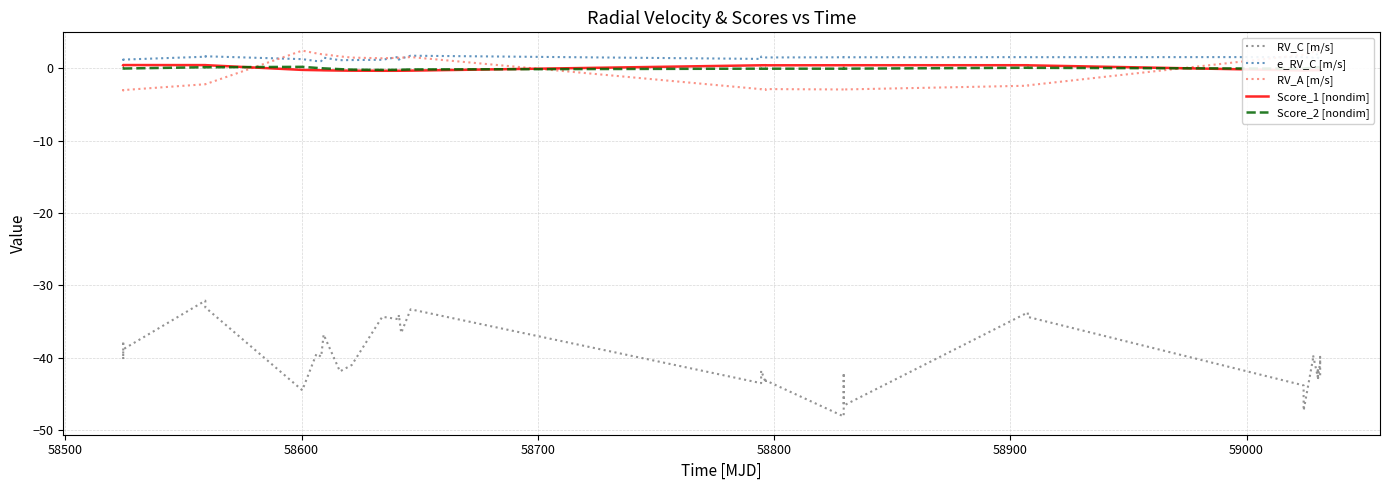

True or false: RV_C [m/s] and Score_1 [nondim] intersect in this chart.

False